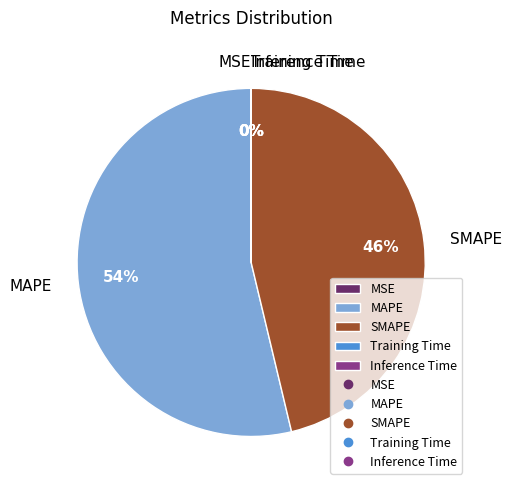

To the nearest percent, what is the difference between the largest and smallest slice percentages?

54%